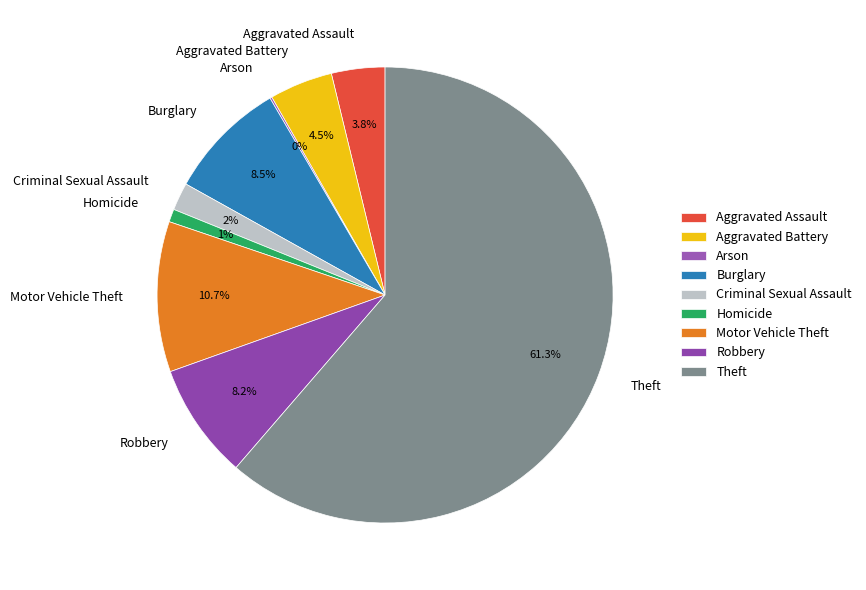

Is there any slice that represents more than half of the pie?

Yes